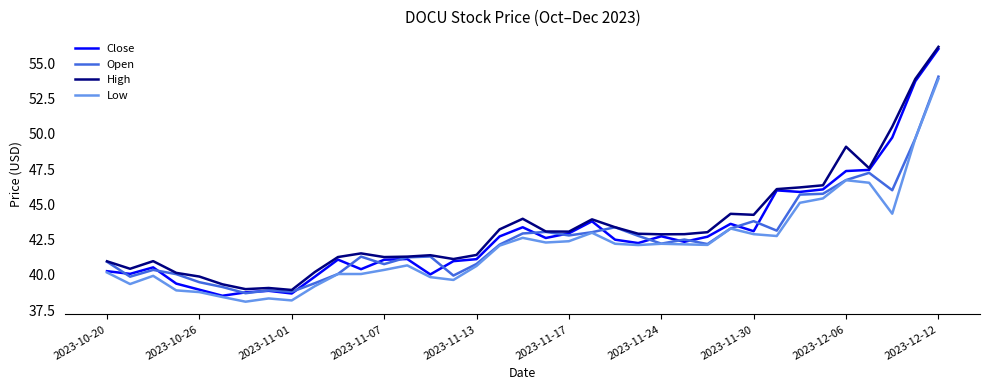

Which series has the largest total across all categories?

High